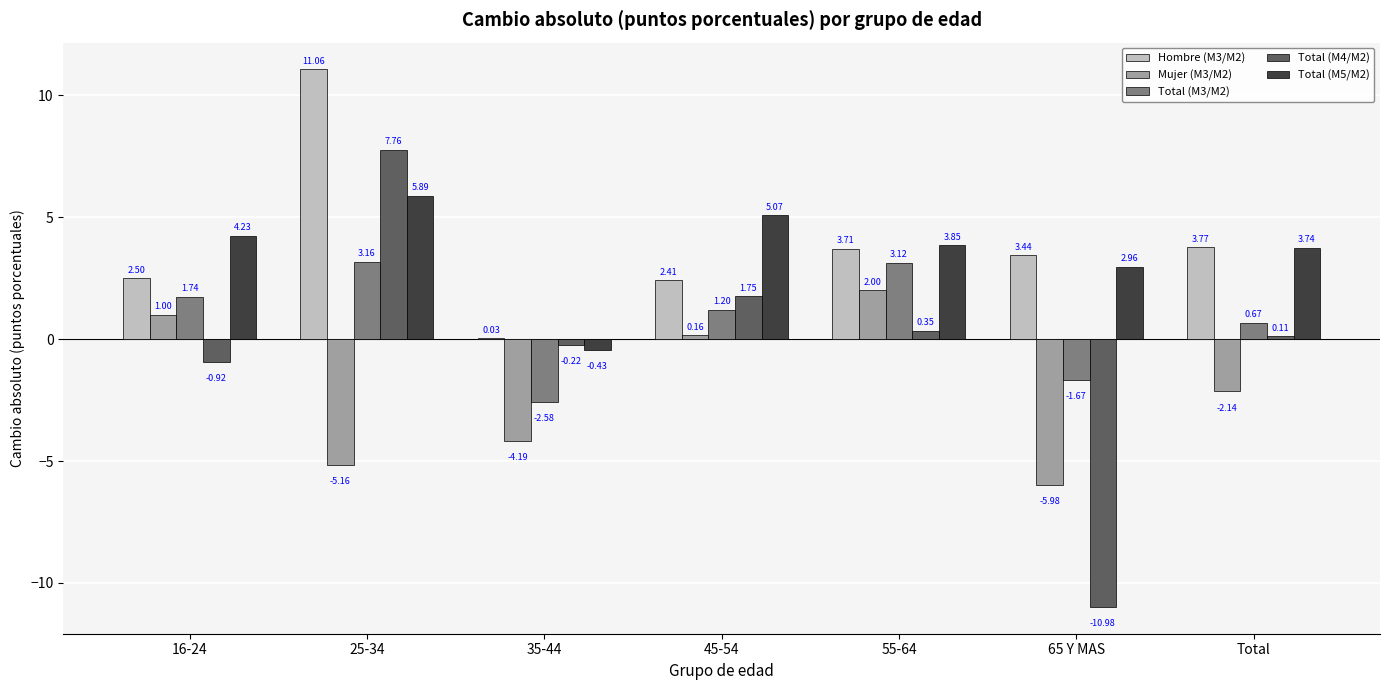

How many groups of bars are there?

7